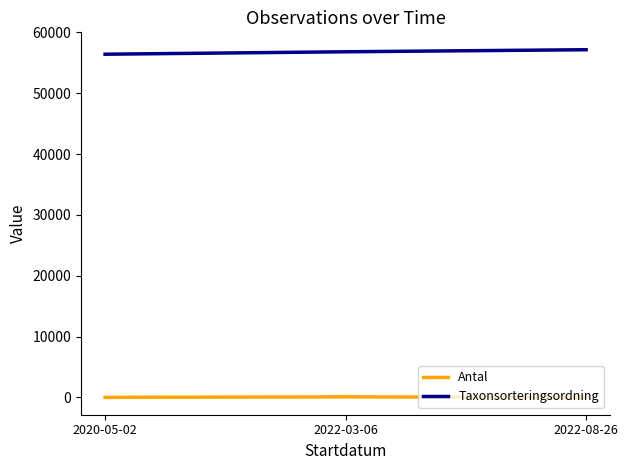

List the series in order of their overall mean, highest first.

Taxonsorteringsordning, Antal